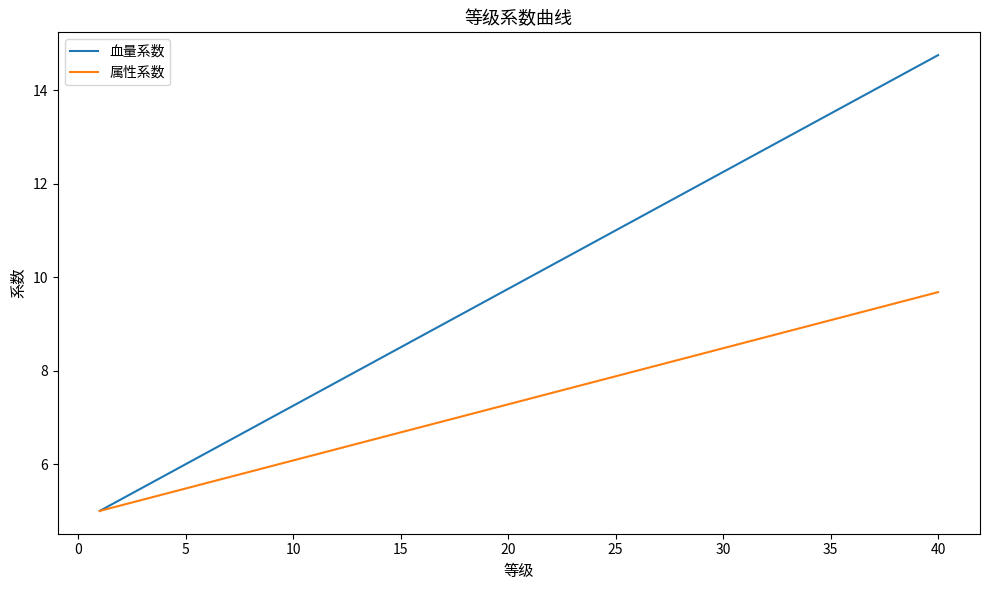

List the series in order of their overall mean, lowest first.

属性系数, 血量系数